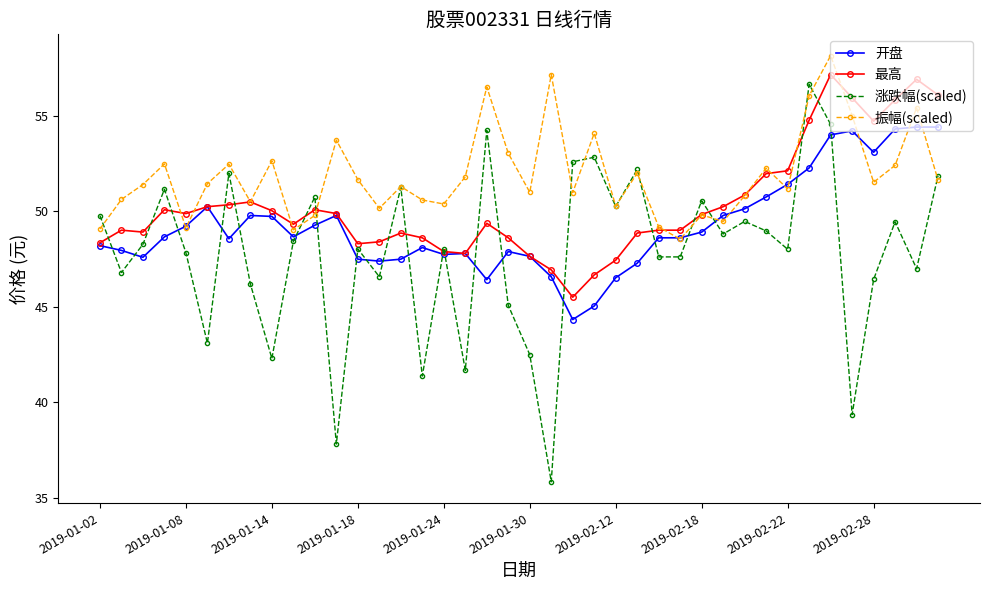

Which series has the largest total across all categories?

振幅(scaled)